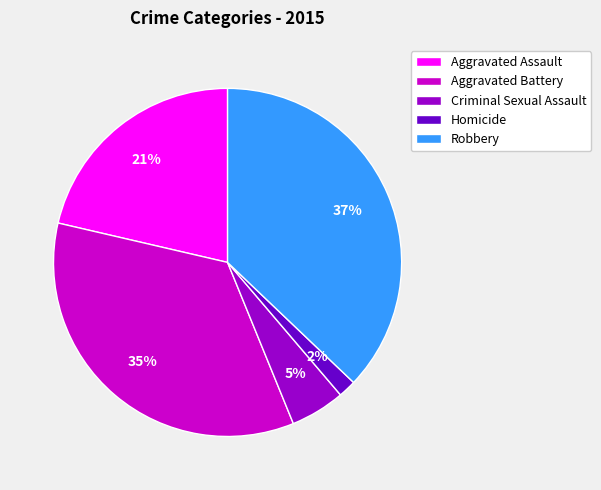

How many slices are in this pie chart?

5